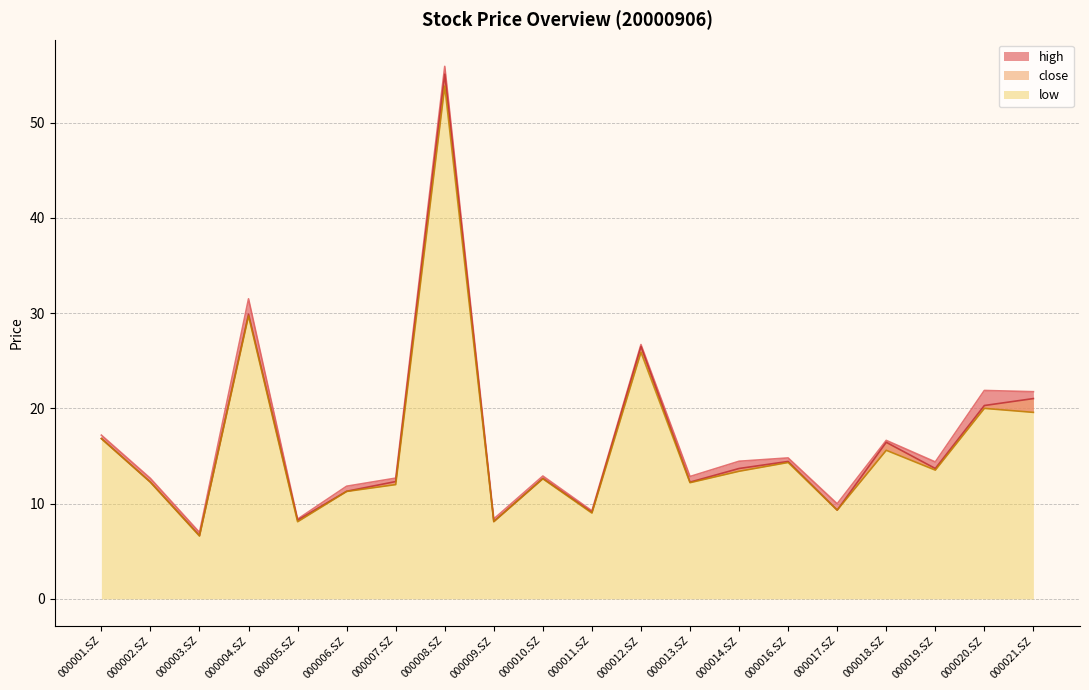

Rank the series at 000011.SZ from highest to lowest value.

high, close, low